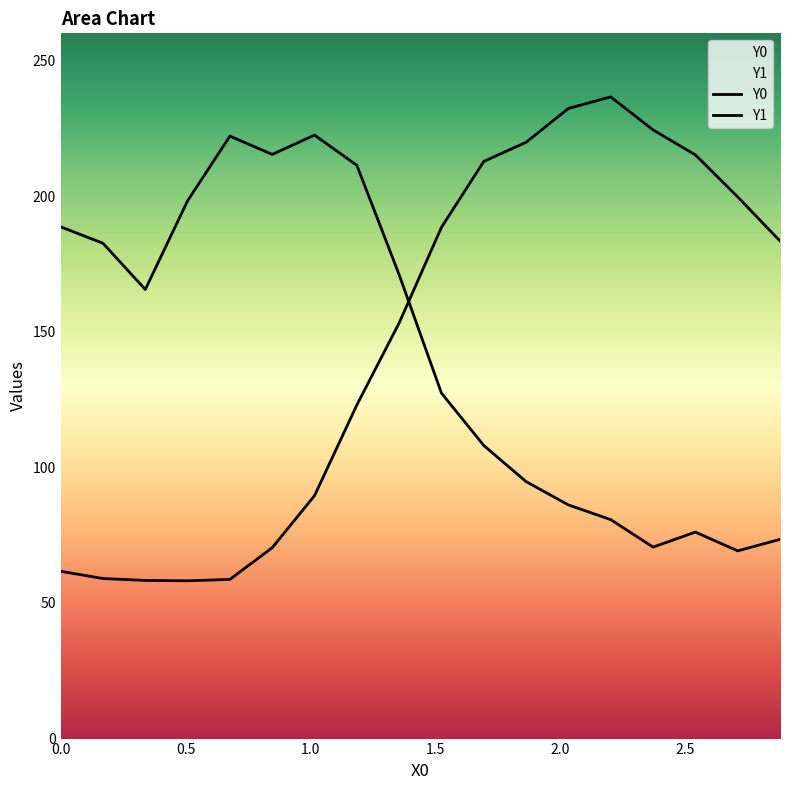

Does the chart display data point markers on the line(s)?

No